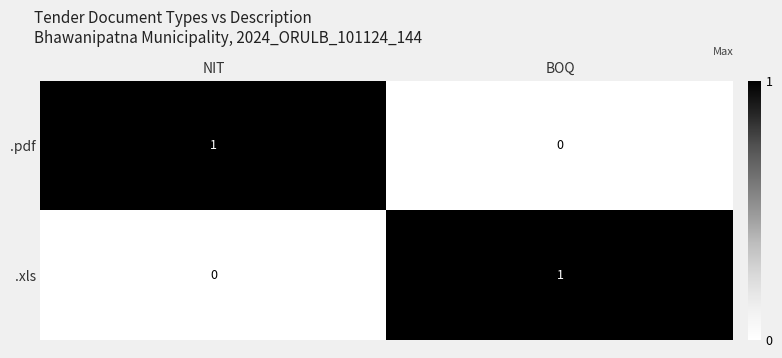

Where is .xls nearest to the value 0?

NIT